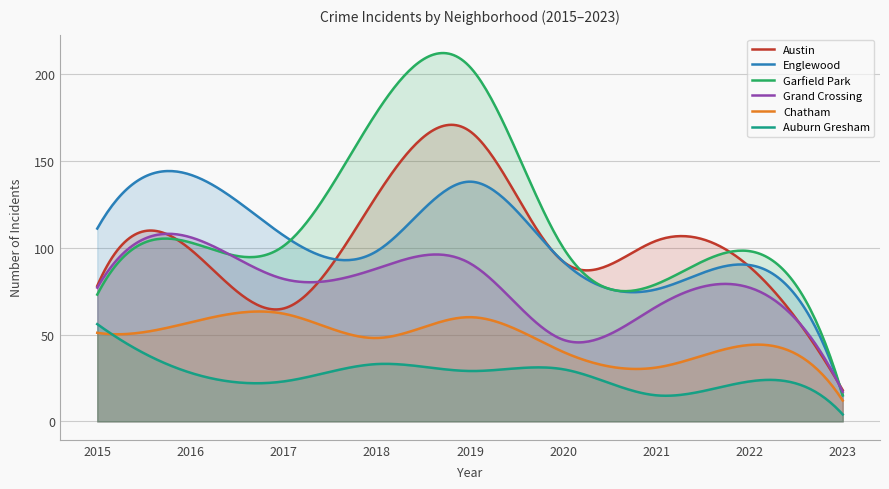

Reading left to right, transcribe all the data shown in this chart.

Austin: 78	99	65	130	167	92	104	89	18
Englewood: 111	142	107	98	138	92	76	90	15
Garfield Park: 73	103	101	178	204	100	79	98	15
Grand Crossing: 77	106	82	88	91	47	66	77	17
Chatham: 51	57	62	48	60	40	31	44	12
Auburn Gresham: 56	28	23	33	29	30	15	23	4